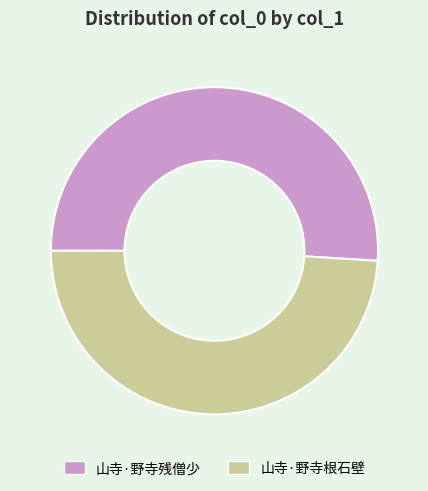

Which slice is the largest?

山寺·野寺残僧少